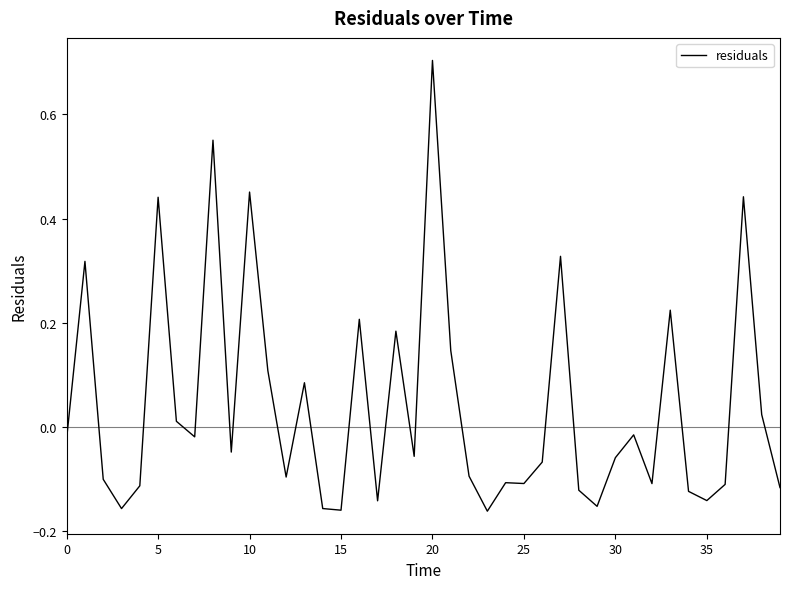

What is the difference between the maximum and minimum values?

0.9